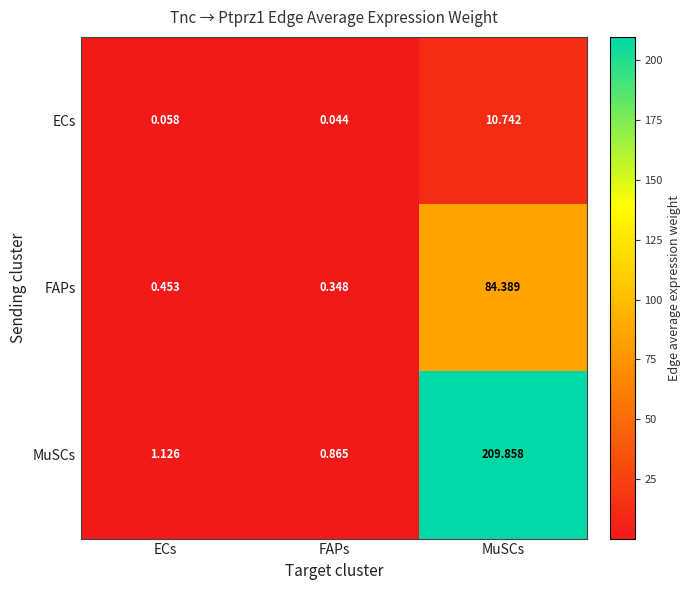

Which series has the largest range (max minus min)?

MuSCs